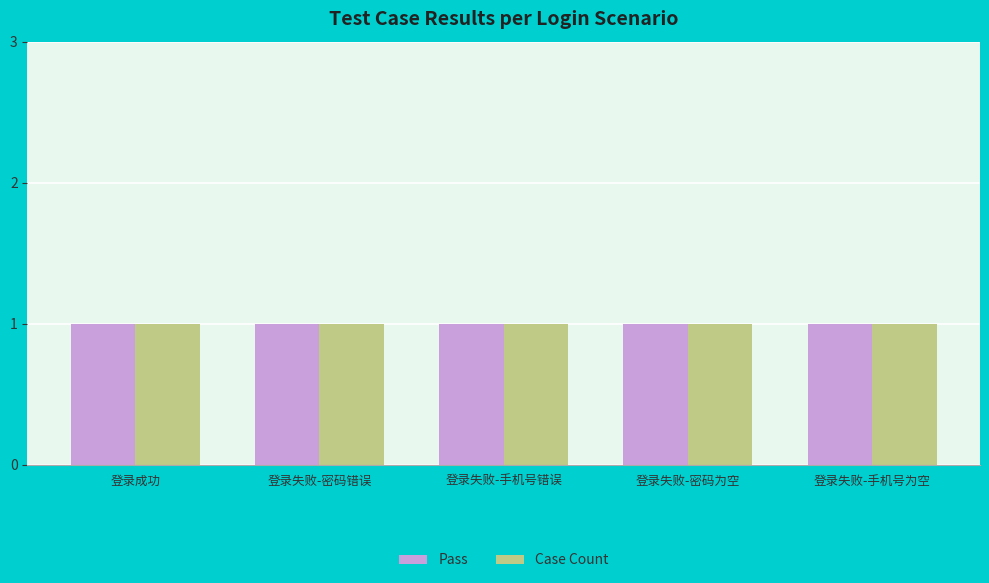

What is the minimum value shown in the chart?

1